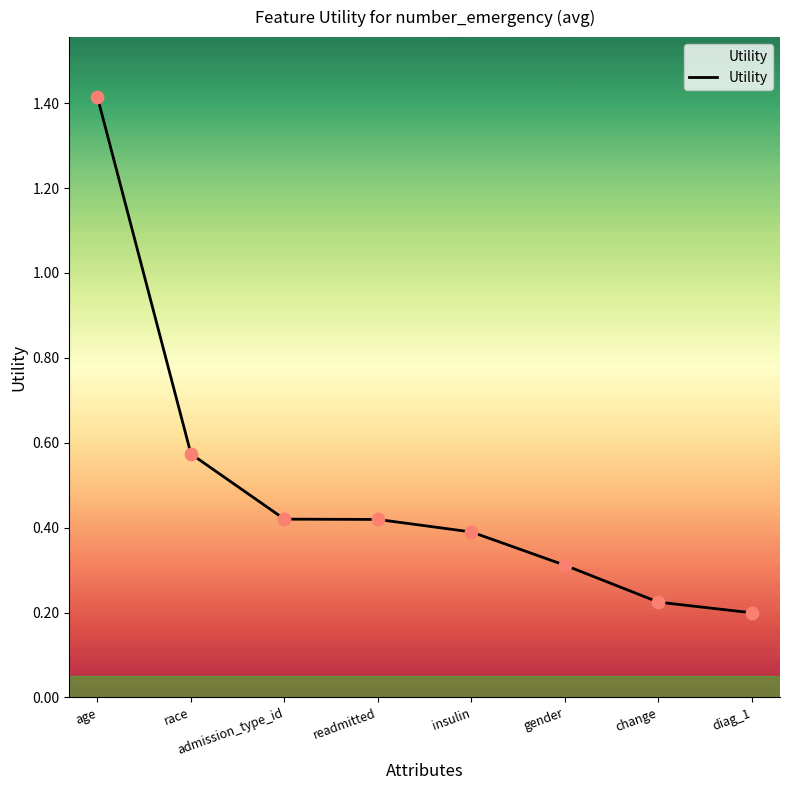

Which has a higher value, diag_1 or age?

age